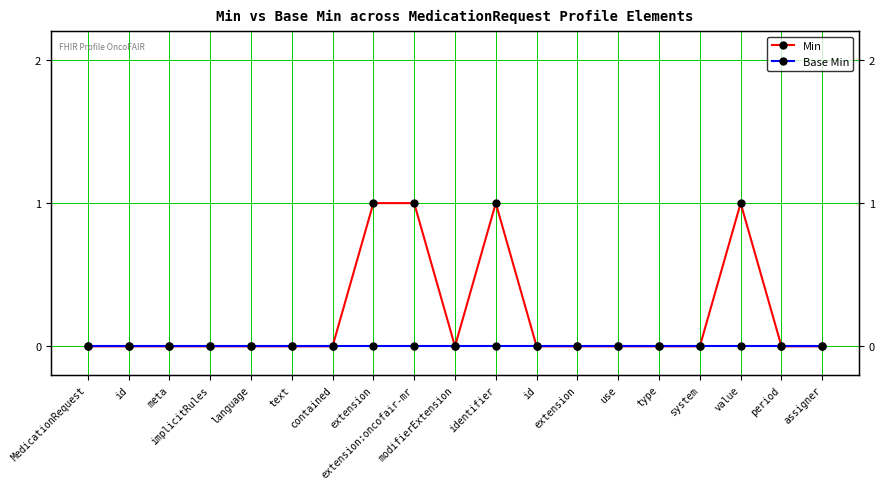

Rank the series by their average value, from highest to lowest.

Min, Base Min